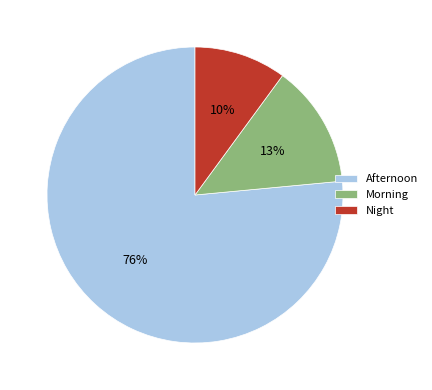

Rank the categories by value from highest to lowest.

Afternoon, Morning, Night